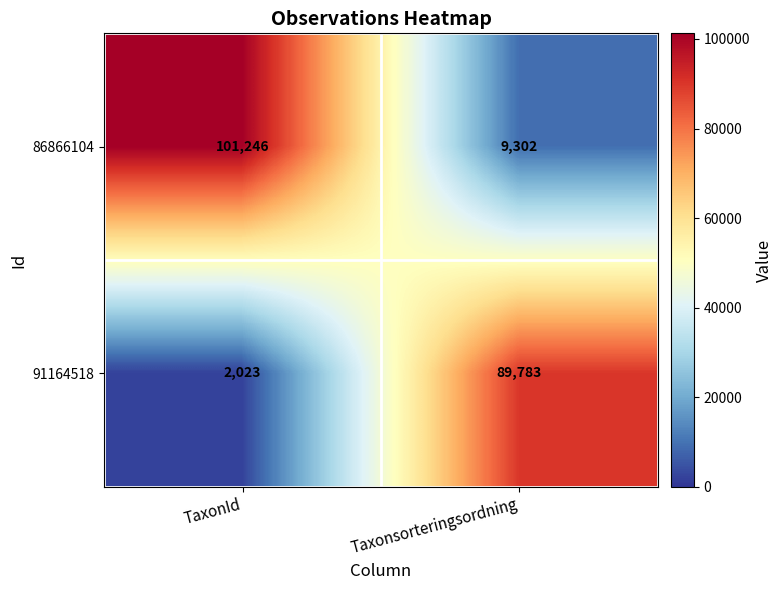

Which series has the largest range (max minus min)?

86866104